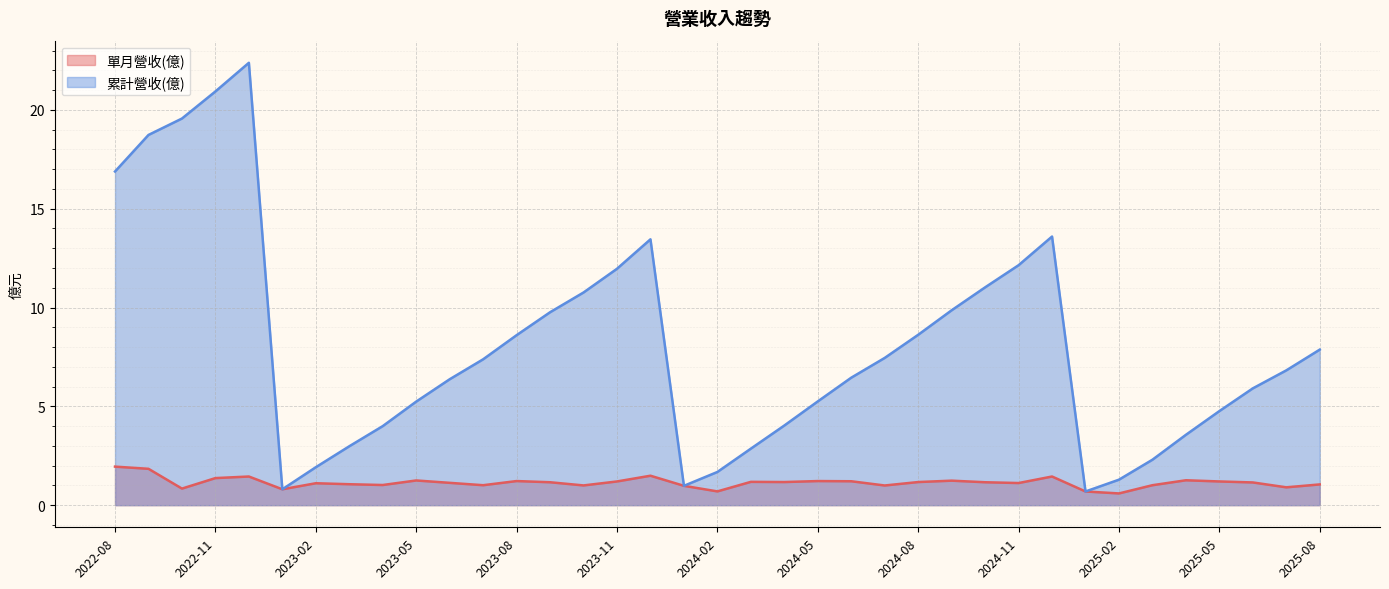

What is the spread (max minus min) of values at 2022-09?

16.9